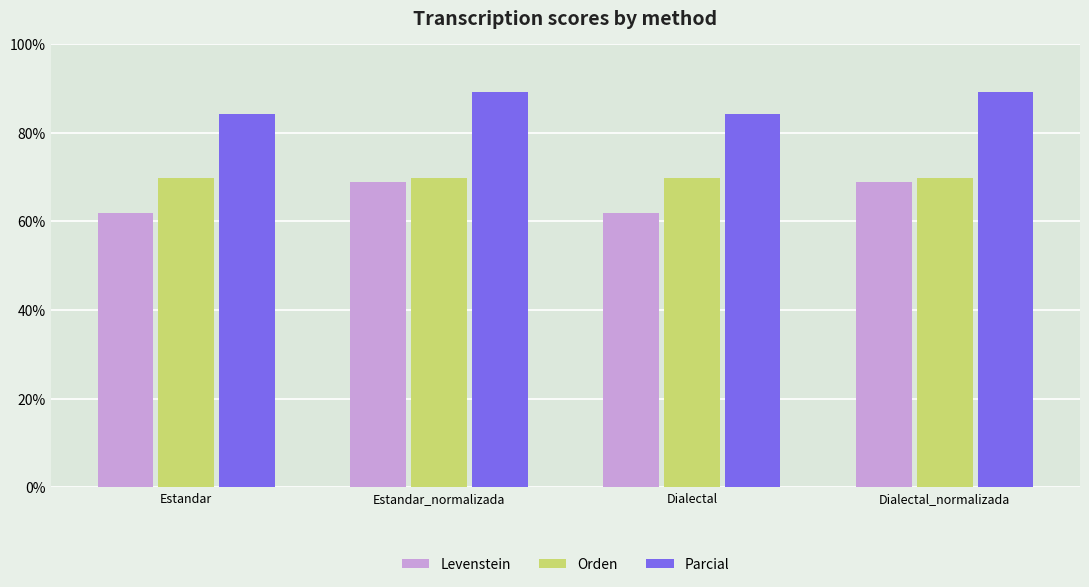

Reading left to right, what are all the values shown in this chart?

Levenstein: Estandar=61.8	Estandar_normalizada=68.9	Dialectal=61.8	Dialectal_normalizada=68.9
Orden: Estandar=69.8	Estandar_normalizada=69.8	Dialectal=69.8	Dialectal_normalizada=69.8
Parcial: Estandar=84.2	Estandar_normalizada=89.2	Dialectal=84.2	Dialectal_normalizada=89.2